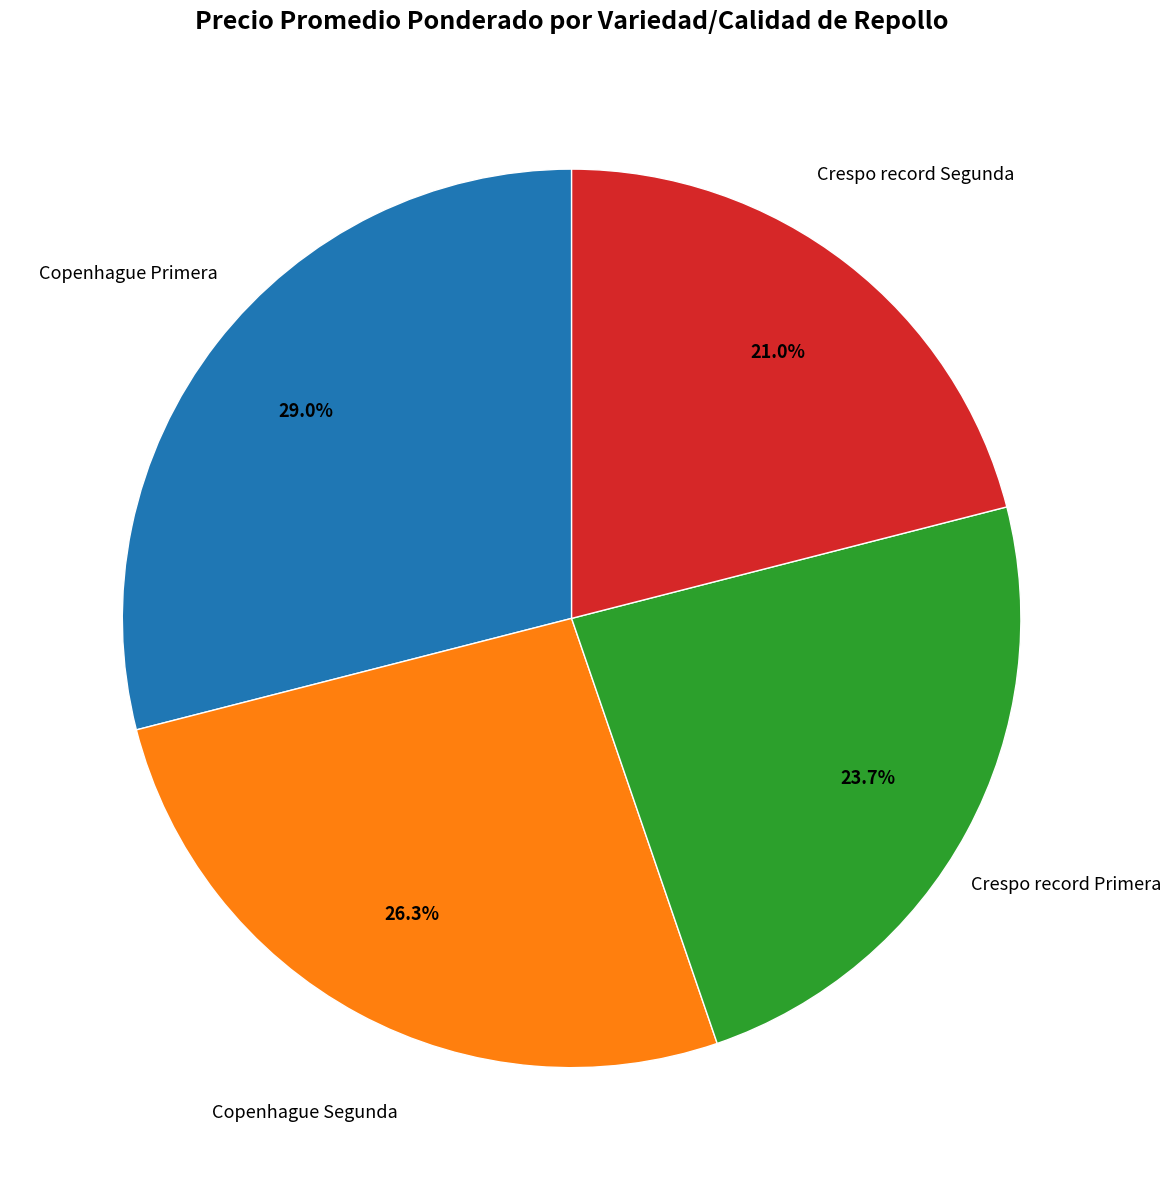

To the nearest percent, what is the difference between the largest and smallest slice percentages?

8%